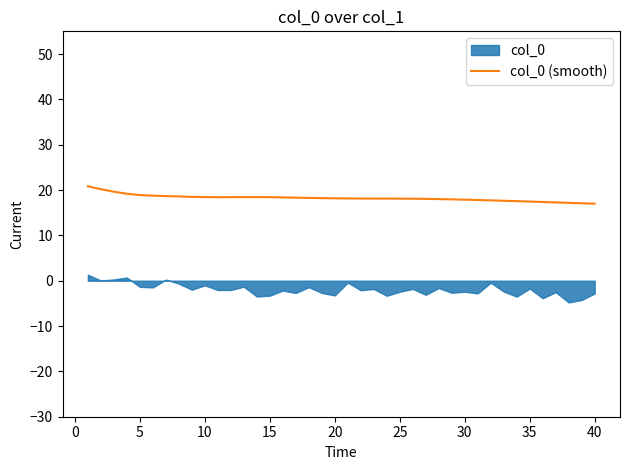

The value of col_0 (smooth) at 35 is 28.1. True or false?

False